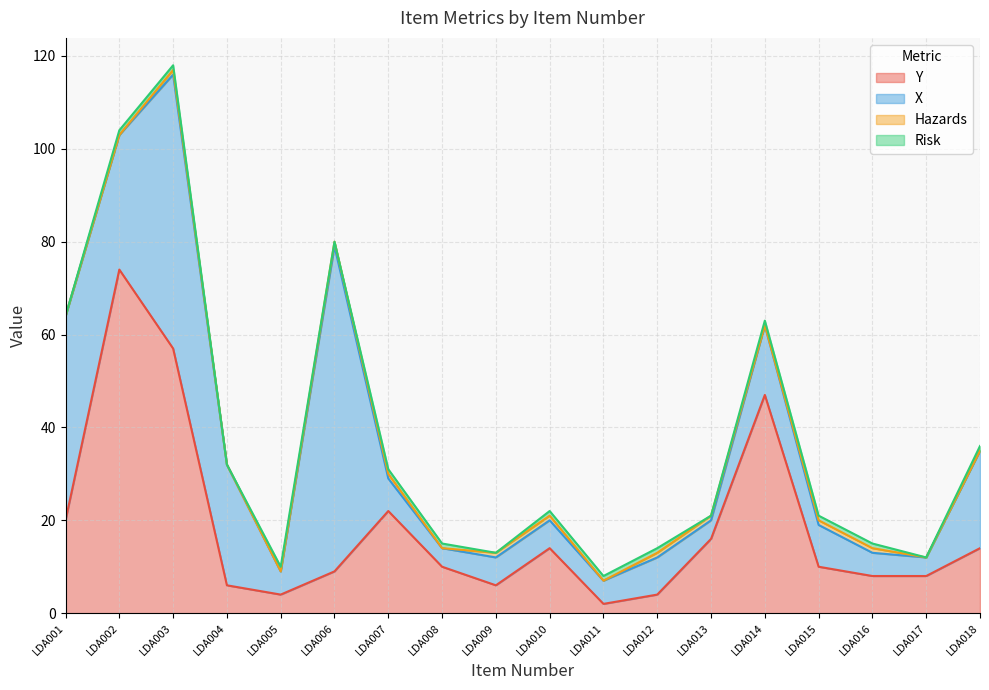

How many Risk values are between 0 and 1?

18